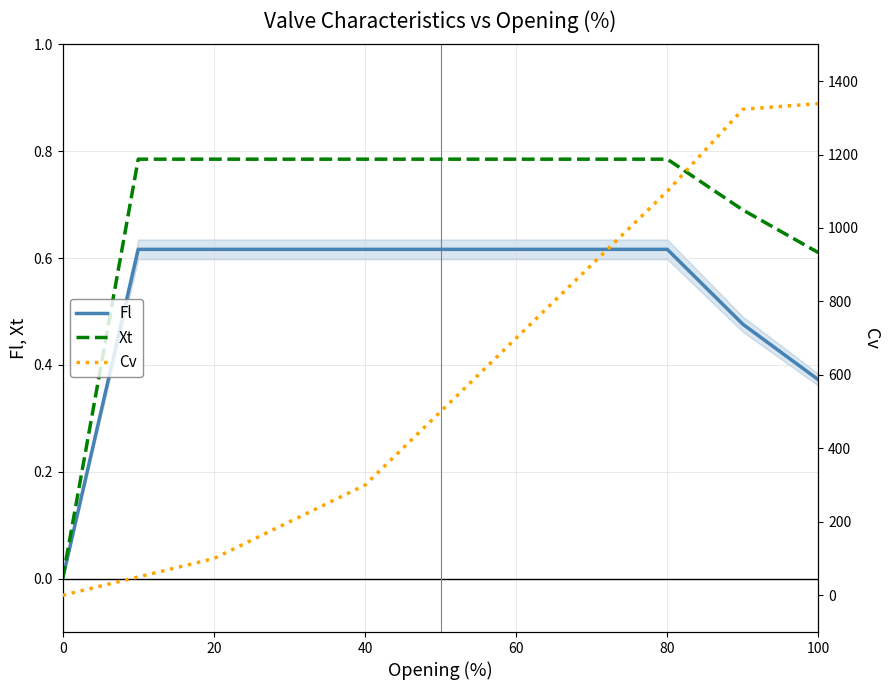

The Fl series shows 0.3 at 0. True or false?

False